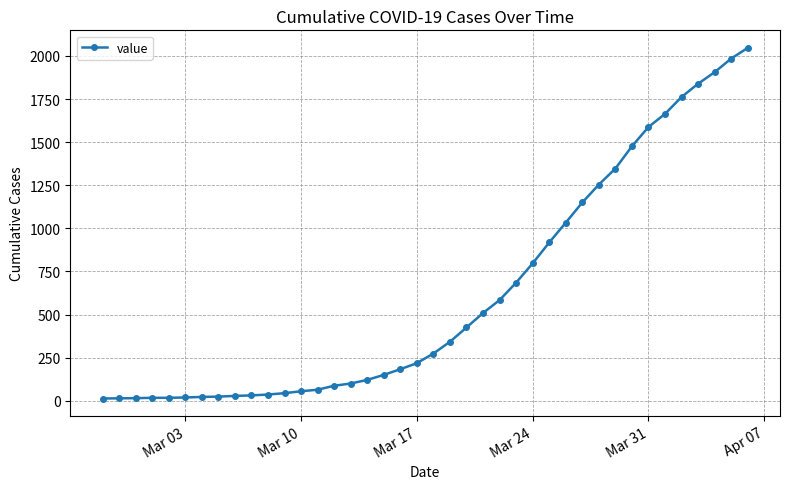

What is the difference between the second highest and second lowest values?

1971